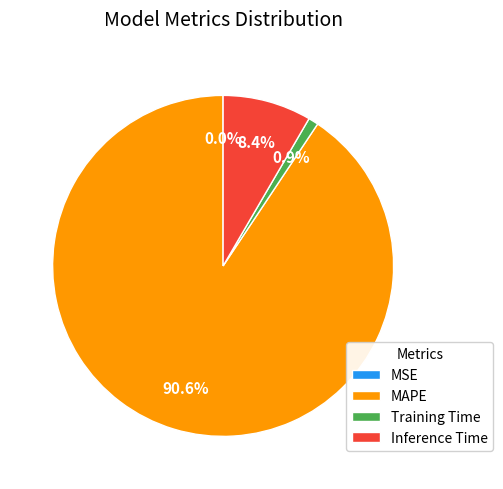

What is the majority slice?

MAPE